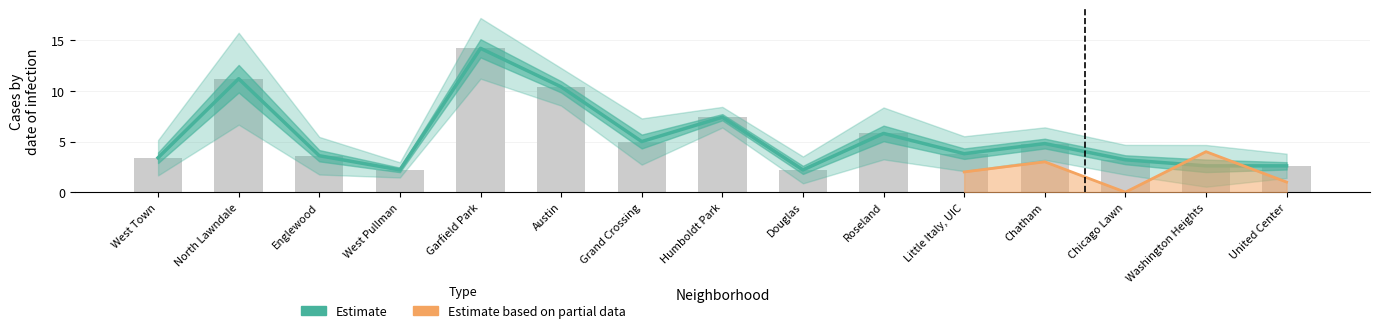

Does the chart contain any negative values?

No